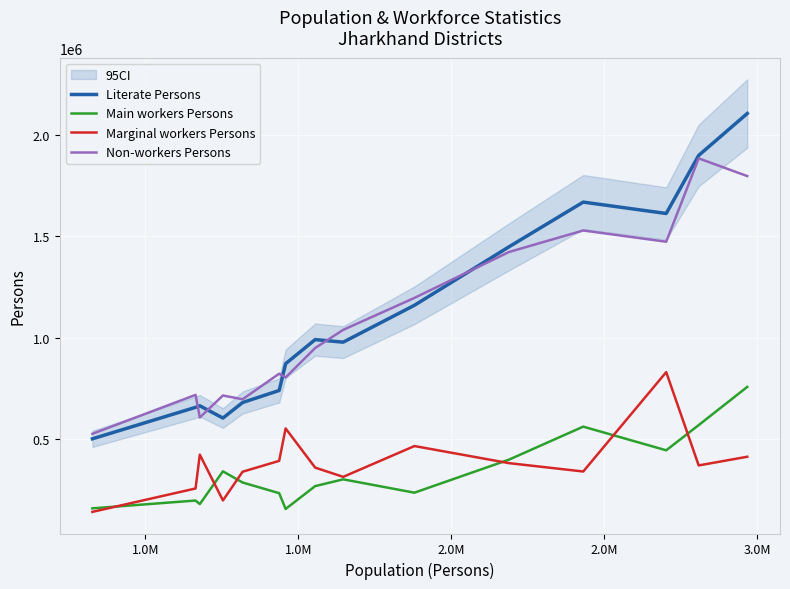

True or false: Main workers Persons and Literate Persons cross at least once.

False